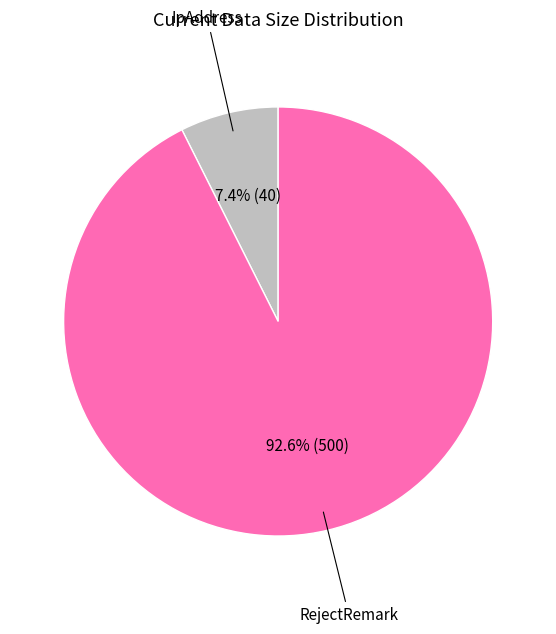

Does any single category account for the majority?

Yes